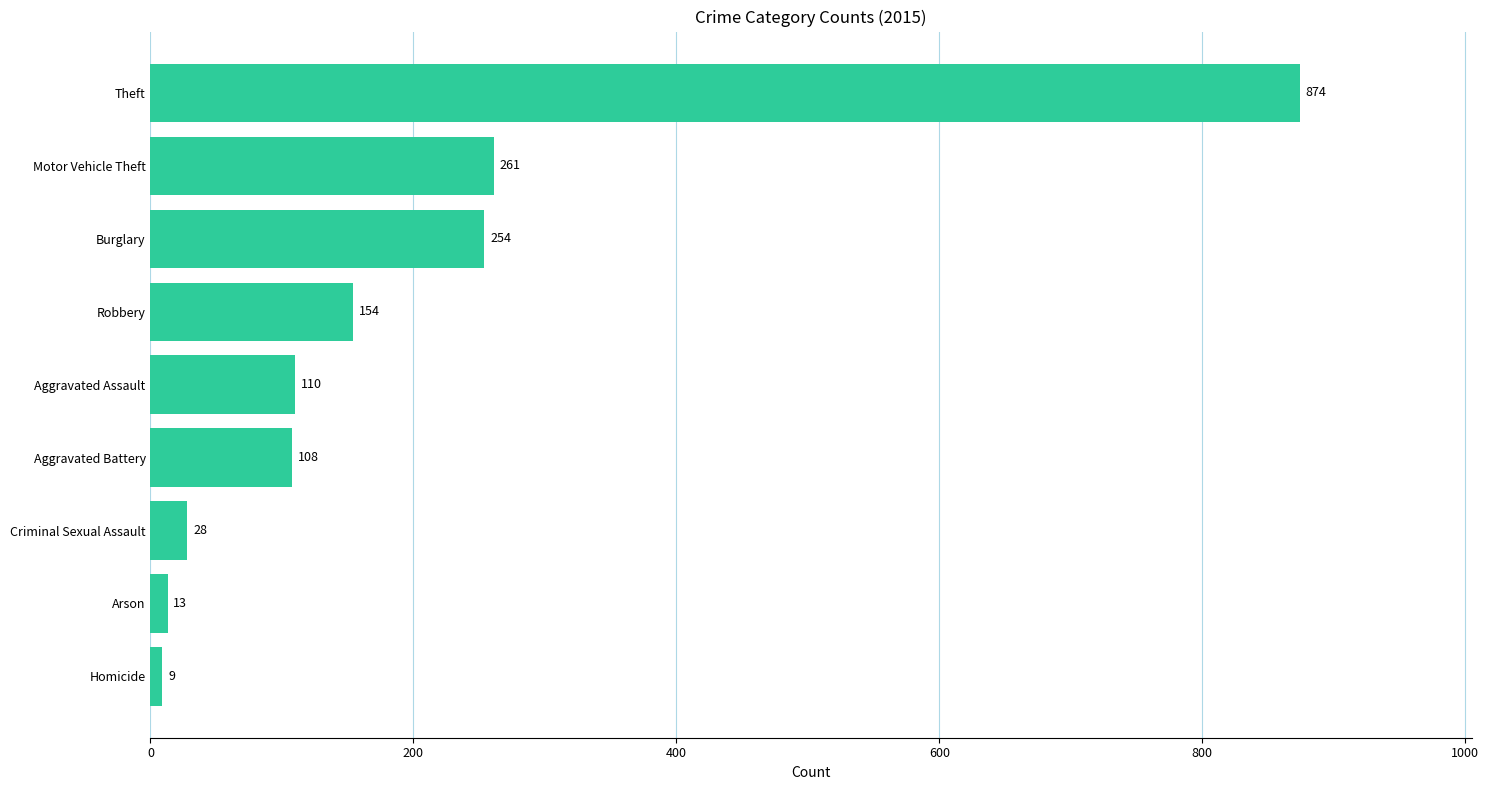

Between Aggravated Assault and Motor Vehicle Theft, which is larger?

Motor Vehicle Theft